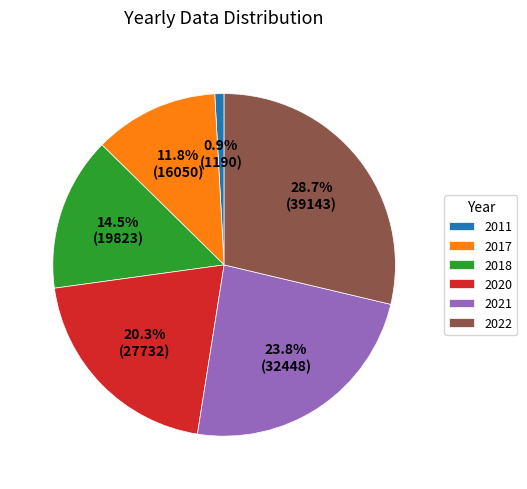

What is the largest slice in the pie chart?

2022